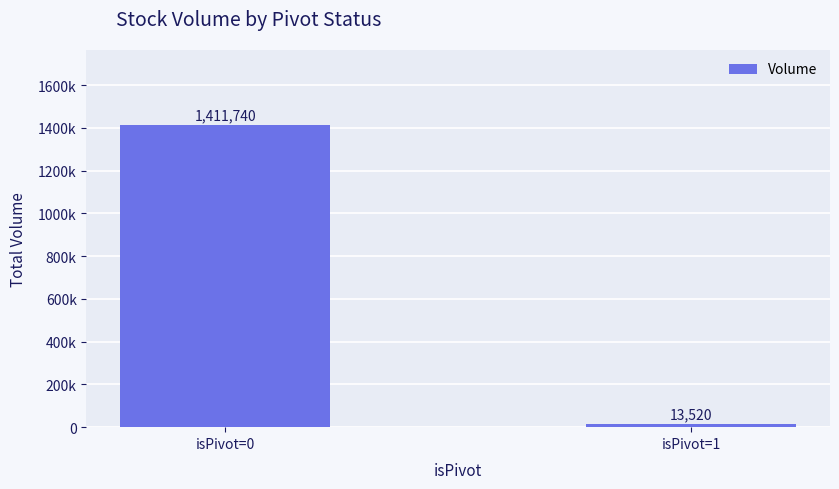

Are the bars horizontal?

No